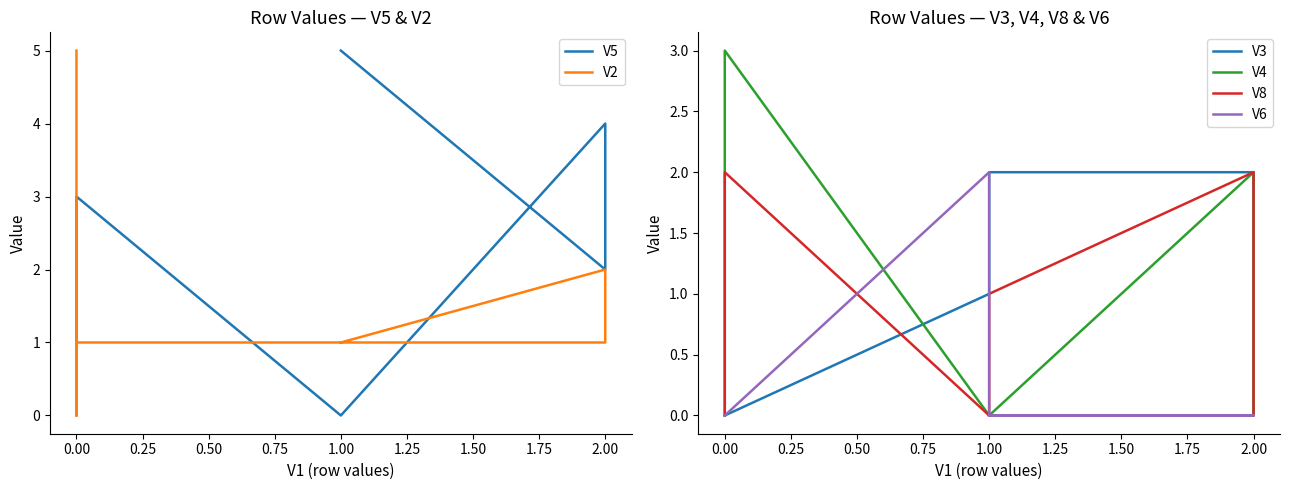

Reading right to left, extract all data points from this chart.

V5: 5	2	4	0	0	3	0	1
V2: 1	1	2	1	1	1	0	5
V3: 0	0	2	2	1	0	0	0
V4: 0	0	2	0	0	3	0	0
V8: 0	0	2	1	0	2	1	0
V6: 0	0	0	0	2	0	0	0